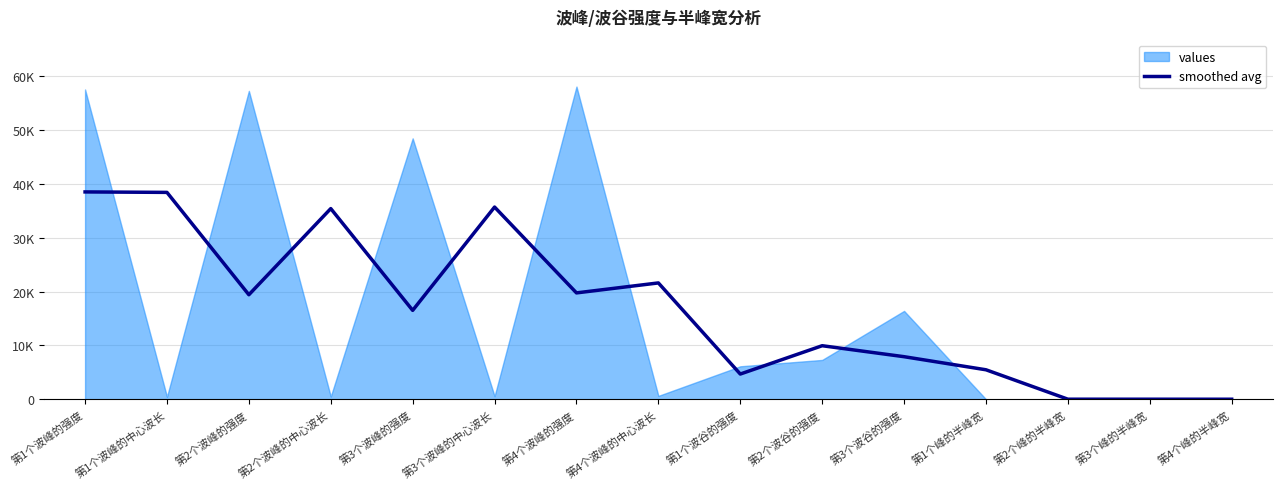

At which category does the chart reach its peak across all series?

第1个波峰的强度